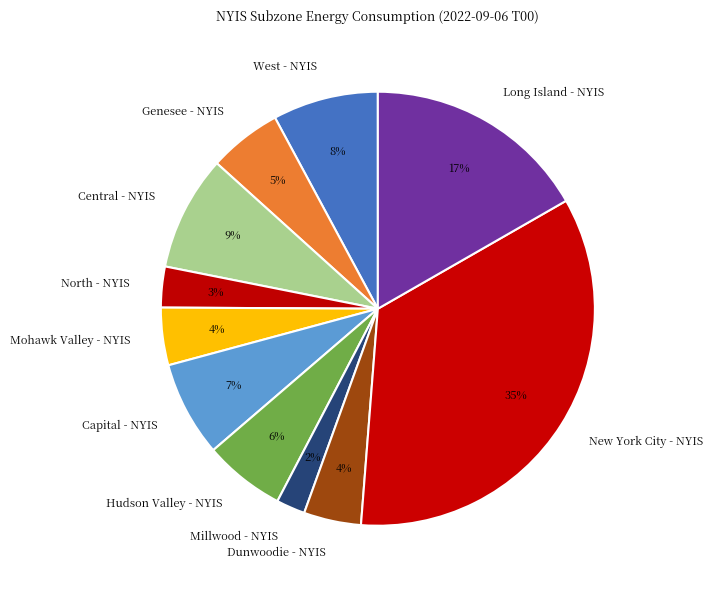

Which slice is the largest?

New York City - NYIS